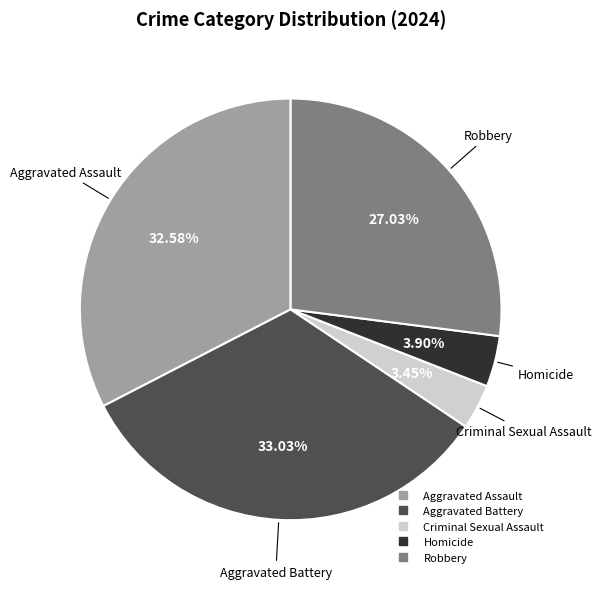

True or false: Robbery accounts for 27% of the total.

True